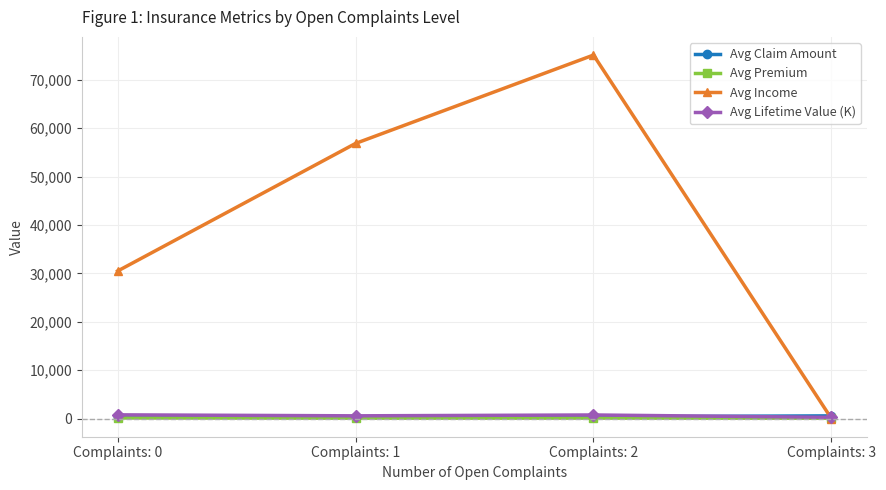

Which category has the lowest value in the Avg Income series?

Complaints: 3